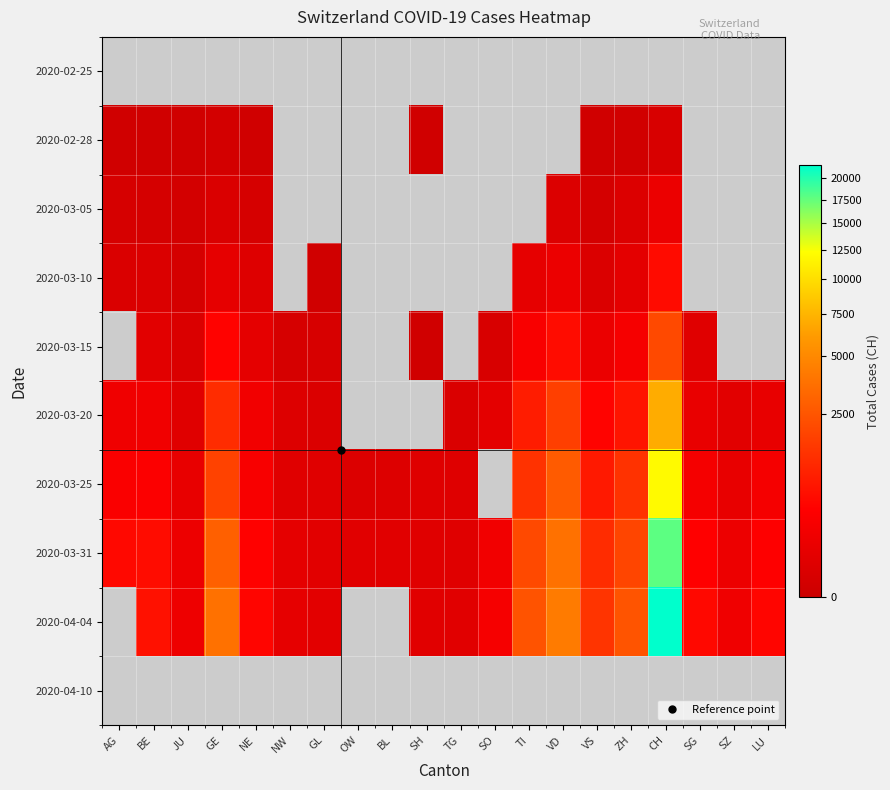

How many series are shown in this chart?

10